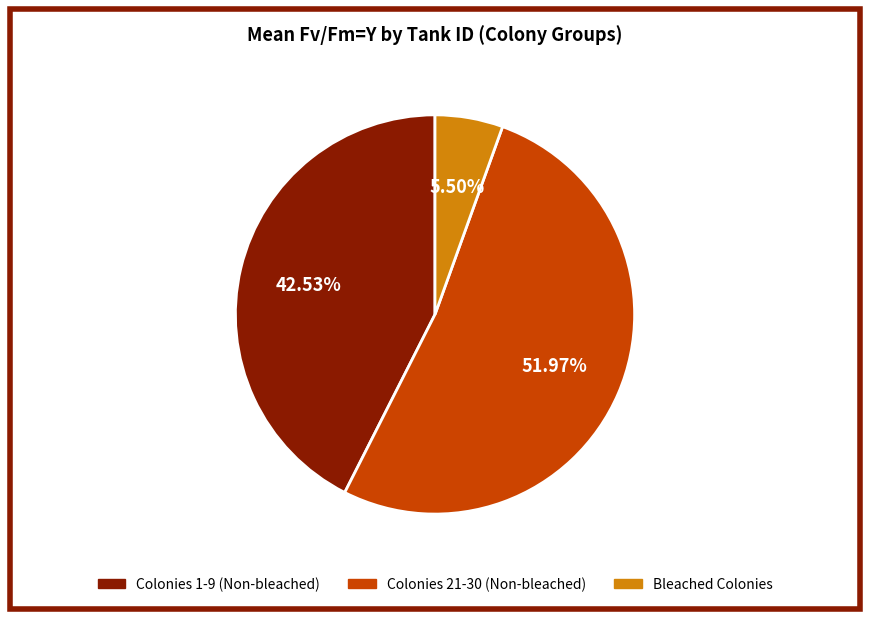

Which category has the smallest portion of the pie?

Bleached Colonies